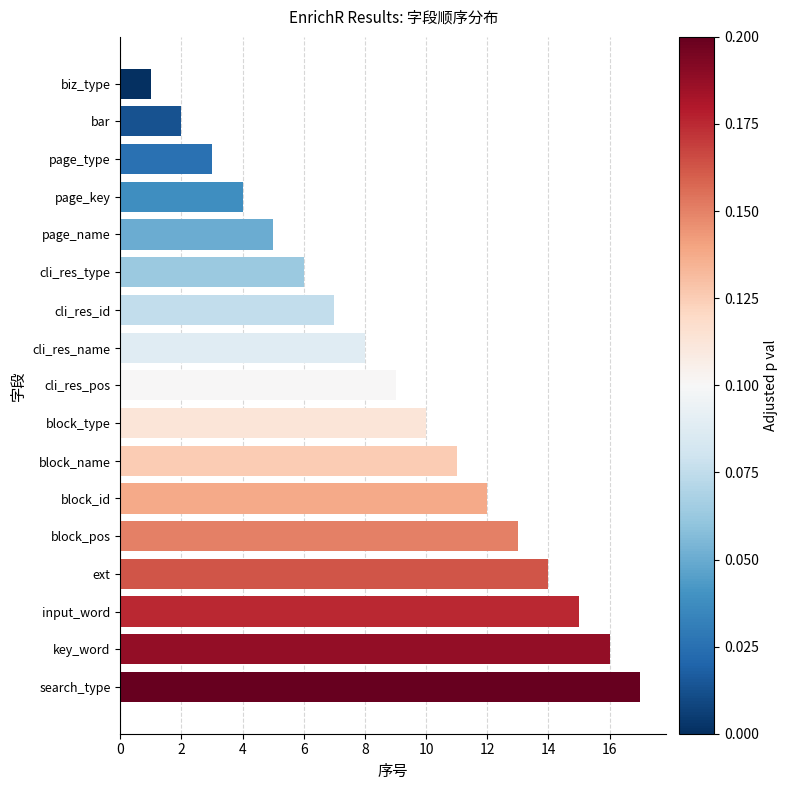

List the labels in order of value, largest first.

search_type, key_word, input_word, ext, block_pos, block_id, block_name, block_type, cli_res_pos, cli_res_name, cli_res_id, cli_res_type, page_name, page_key, page_type, bar, biz_type